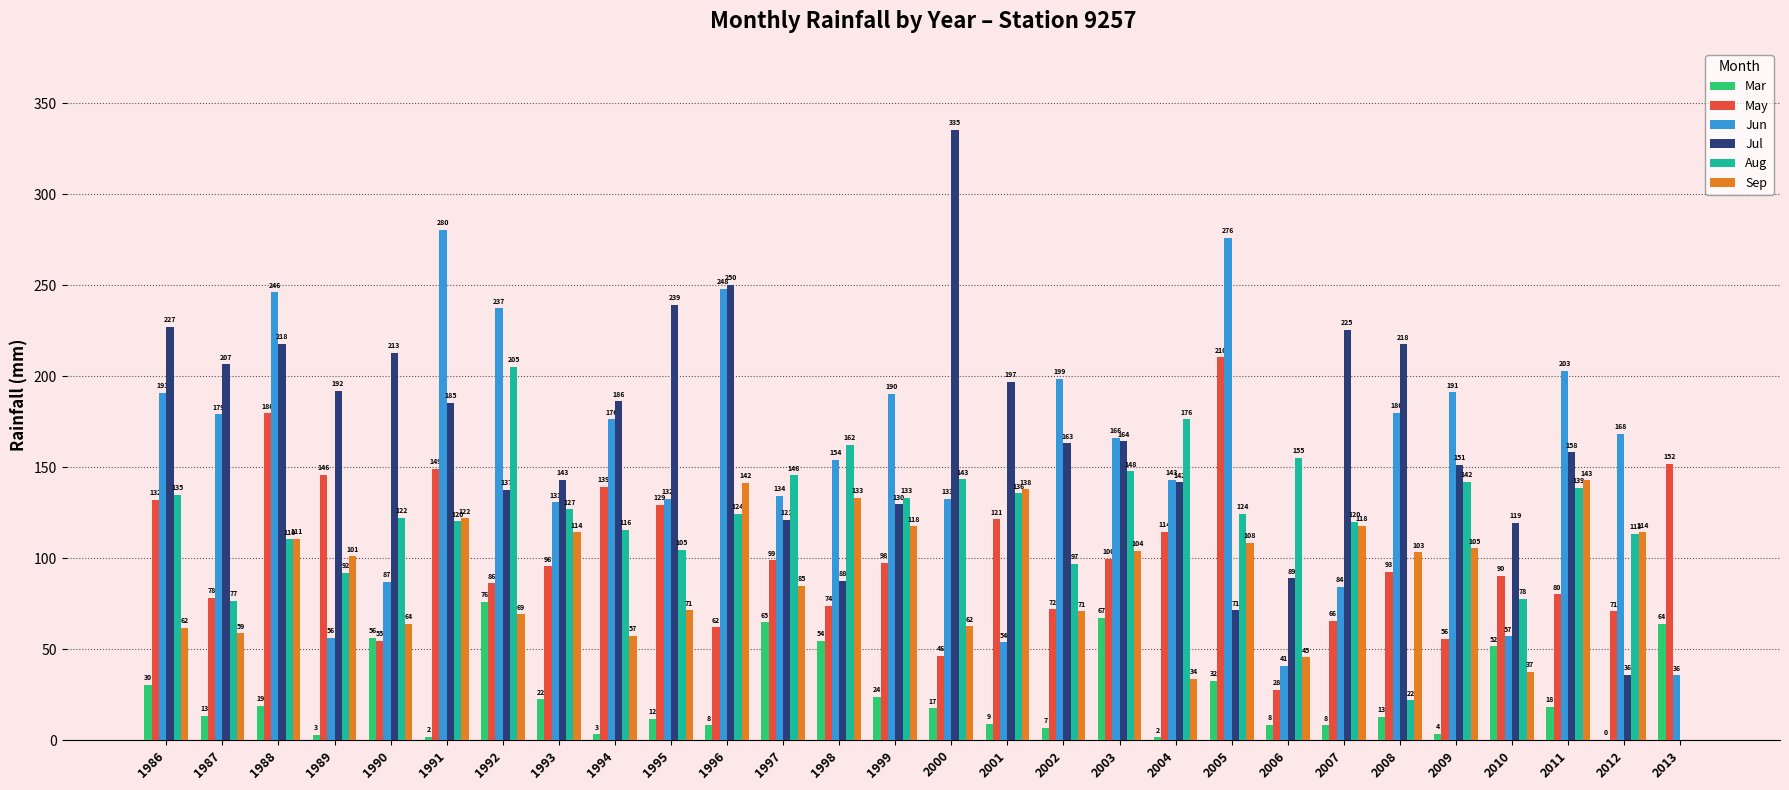

Which series changed the most between 1997 and 2001?

Jun